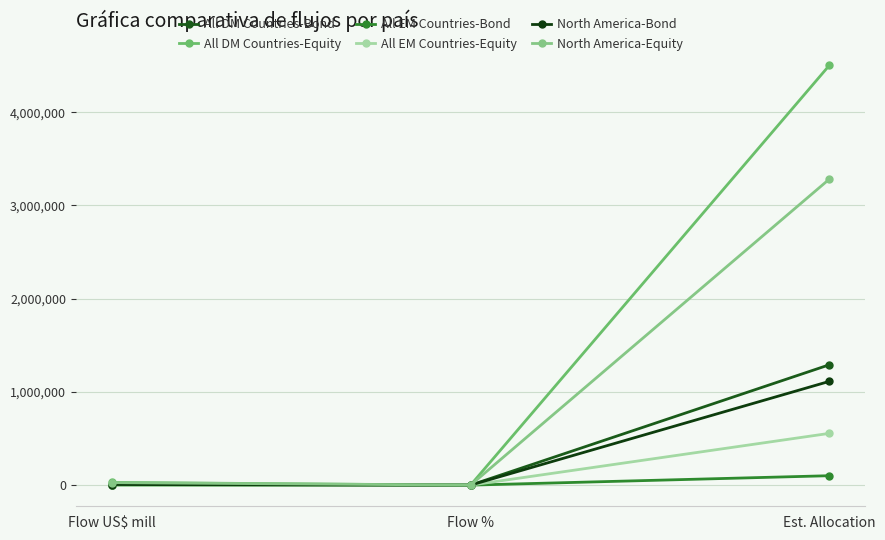

At how many categories does at least one series exceed 3469936?

1